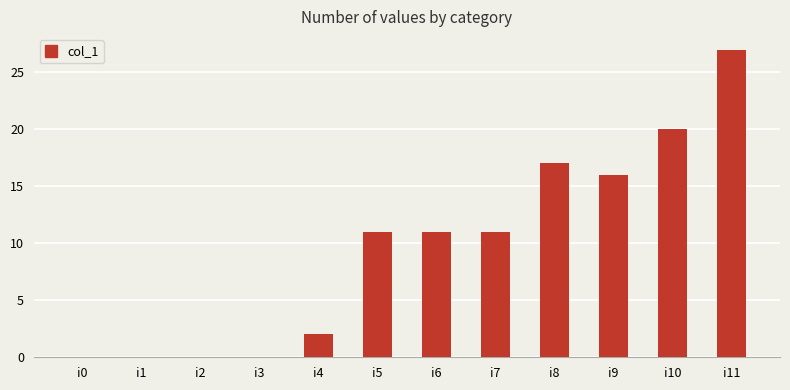

Are the bars grouped side by side (vs. stacked)?

No